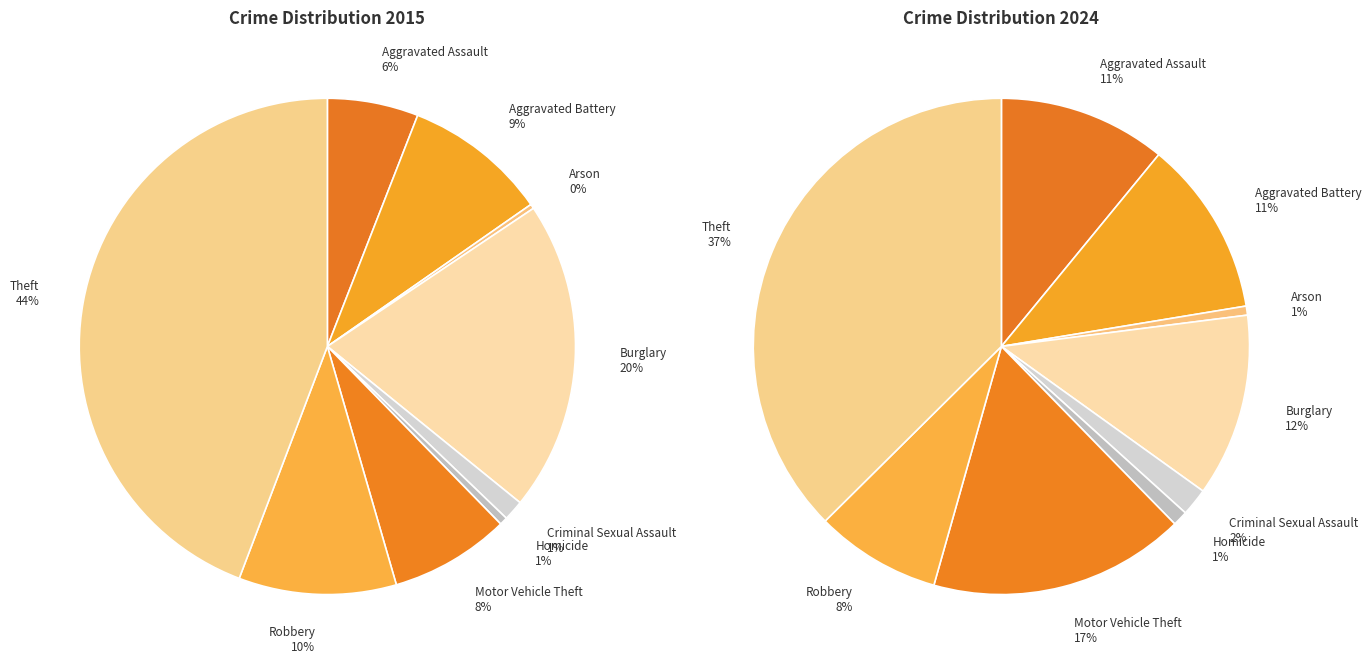

How many slices are in this pie chart?

9